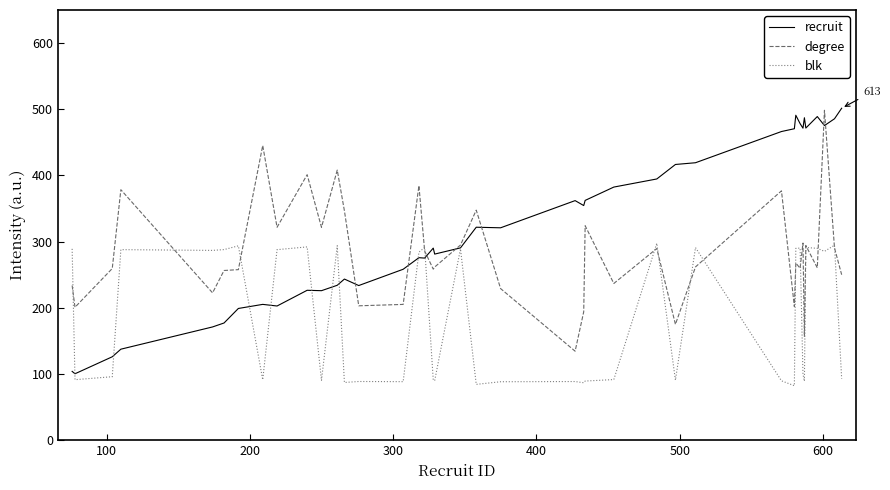

Rank the series by their average value, from lowest to highest.

blk, degree, recruit